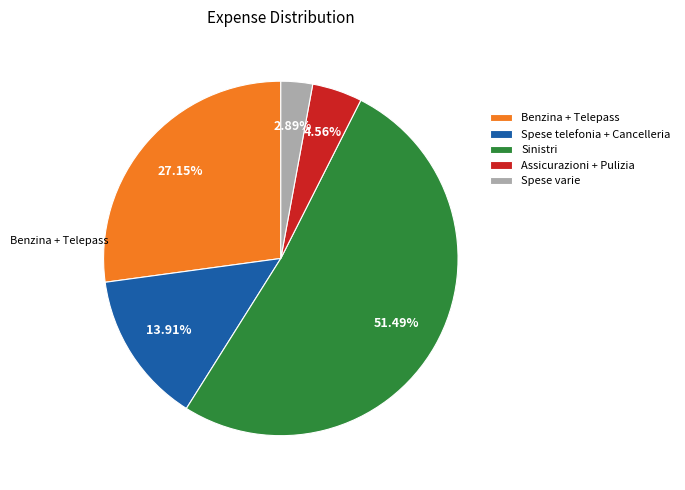

Is the sum of Spese telefonia + Cancelleria and Spese varie greater than half?

No